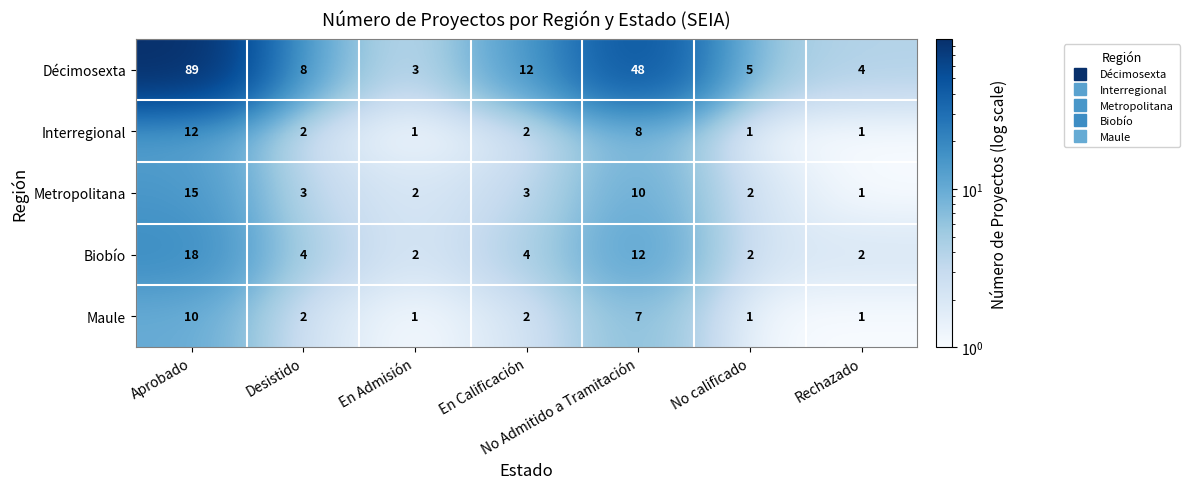

True or false: Interregional has a value of 2 at Desistido.

True